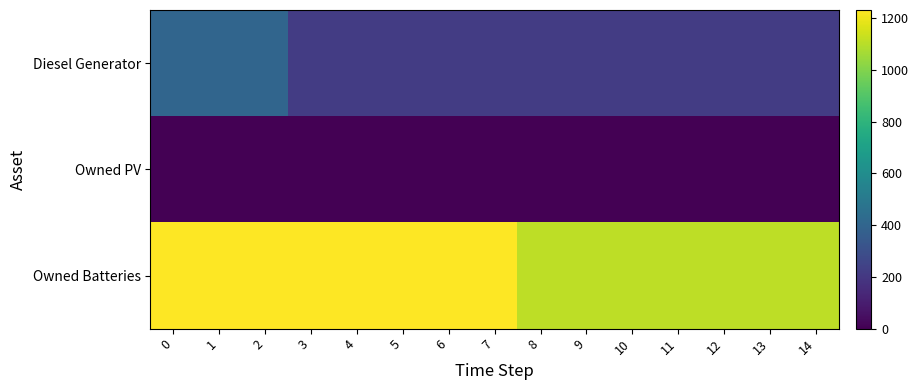

Which series has the largest total across all categories?

Owned Batteries